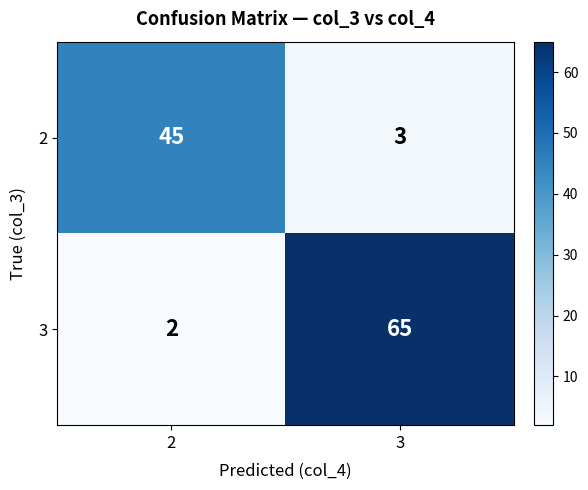

Rank the series by their average value, from highest to lowest.

3, 2